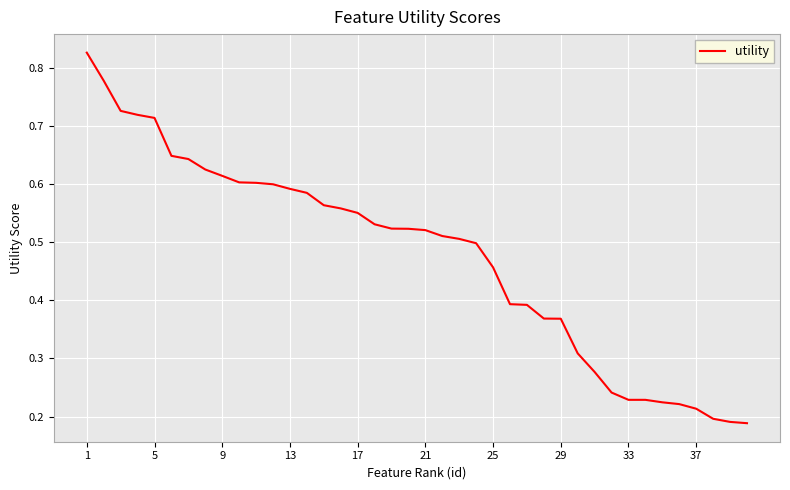

Is it true that the value at 37 is 0.0?

False